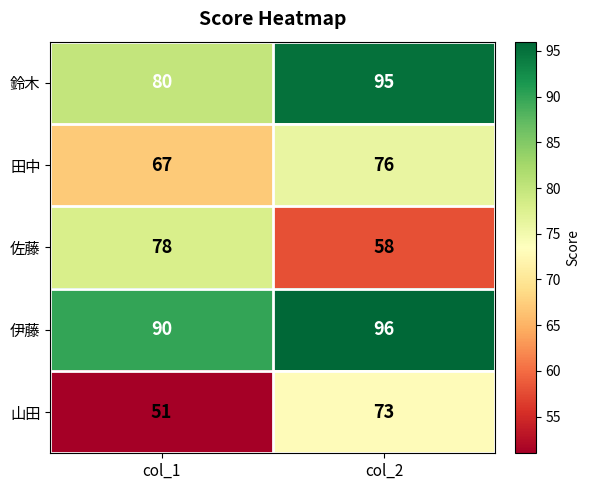

How many distinct data groups are displayed?

5